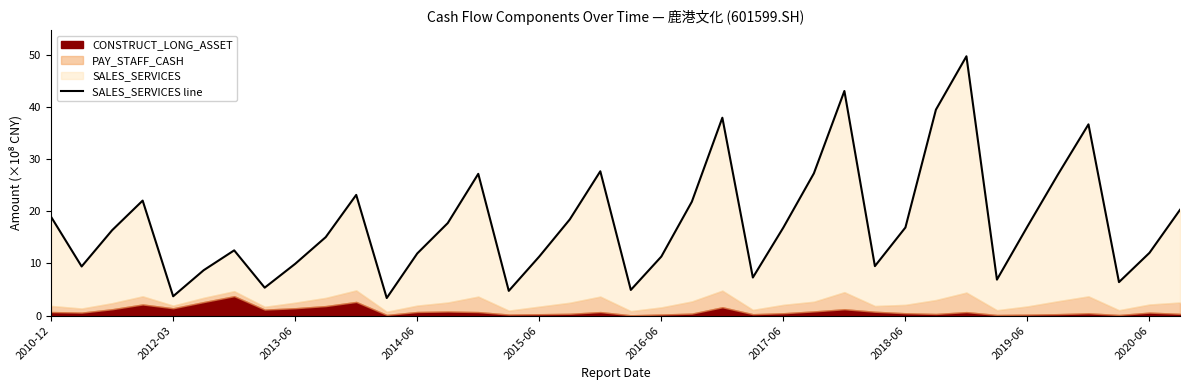

How many lines are shown in the chart?

1